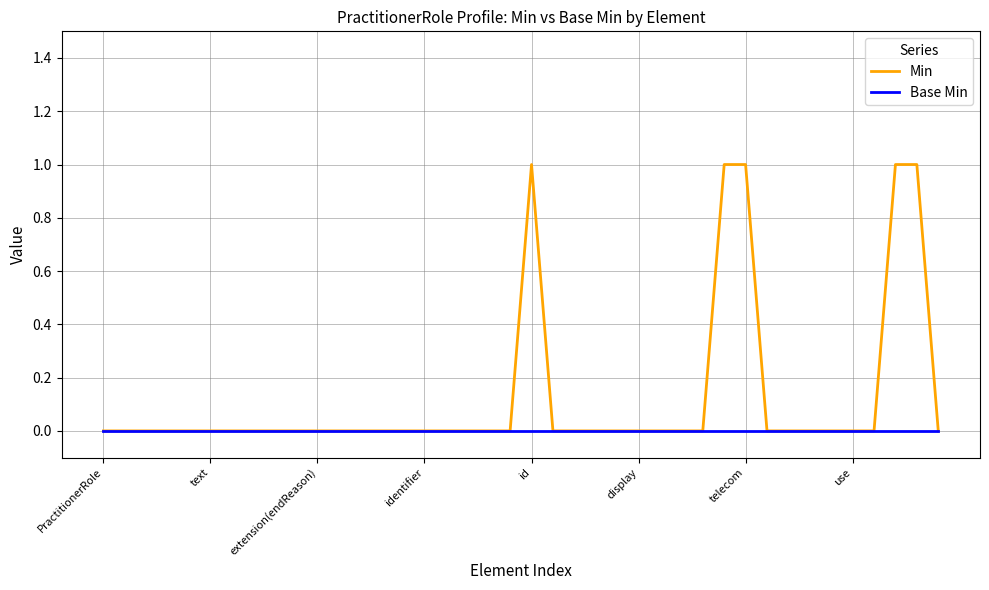

Which series has the widest spread of values?

Min